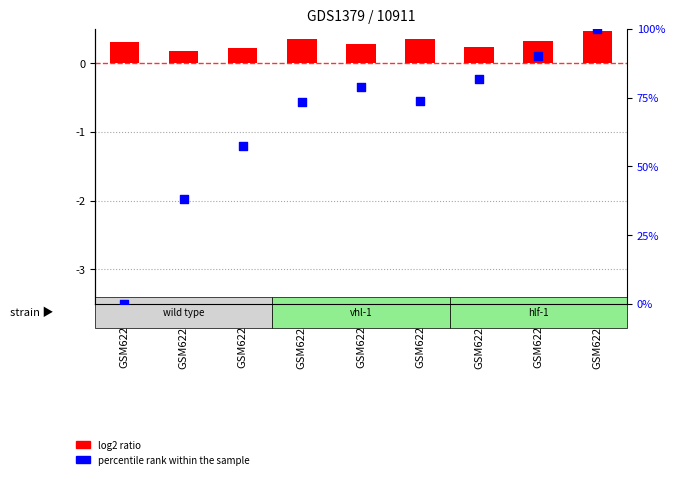

Which series contains the lowest Y value?

percentile rank within the sample